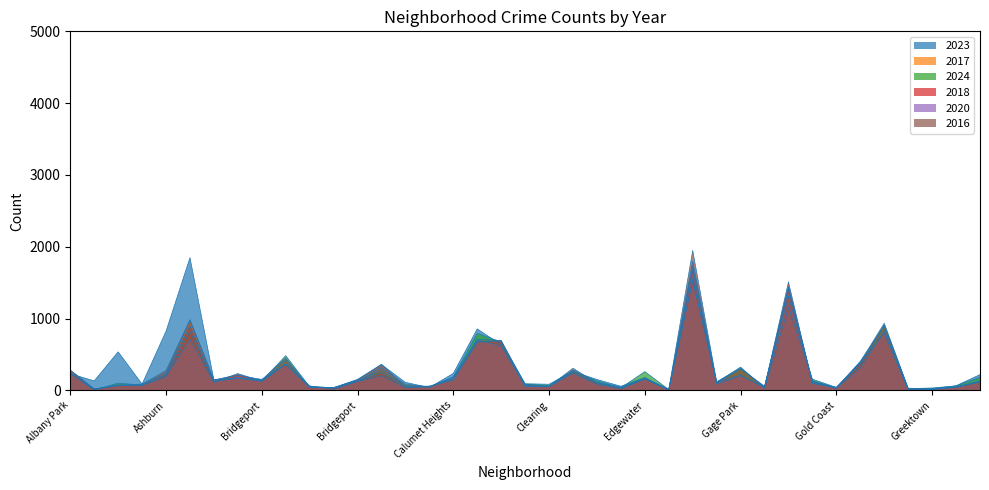

Does the chart have visible grid lines?

No